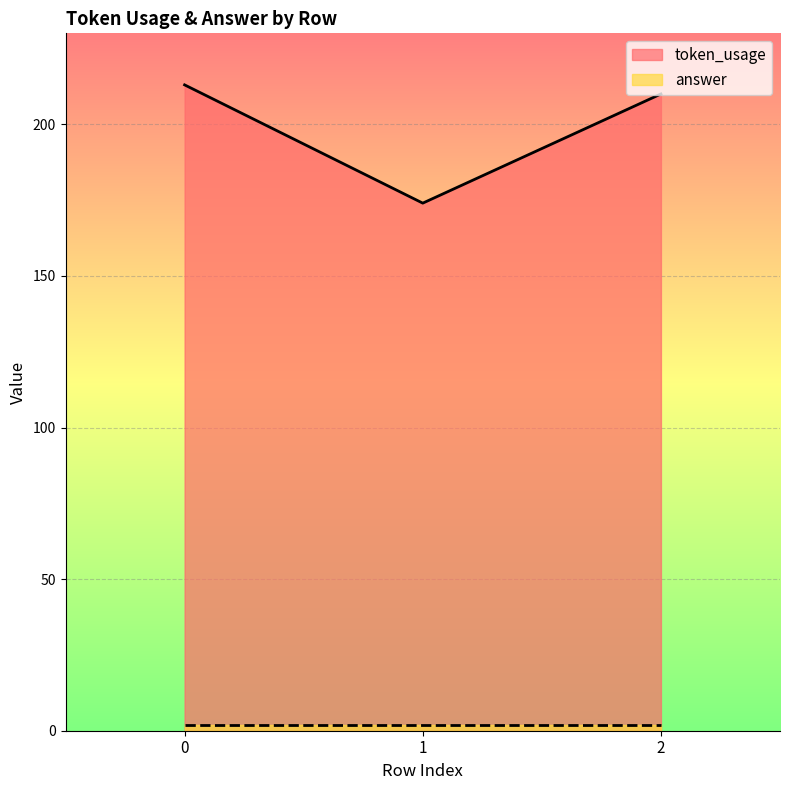

What is the maximum value shown in the chart?

213